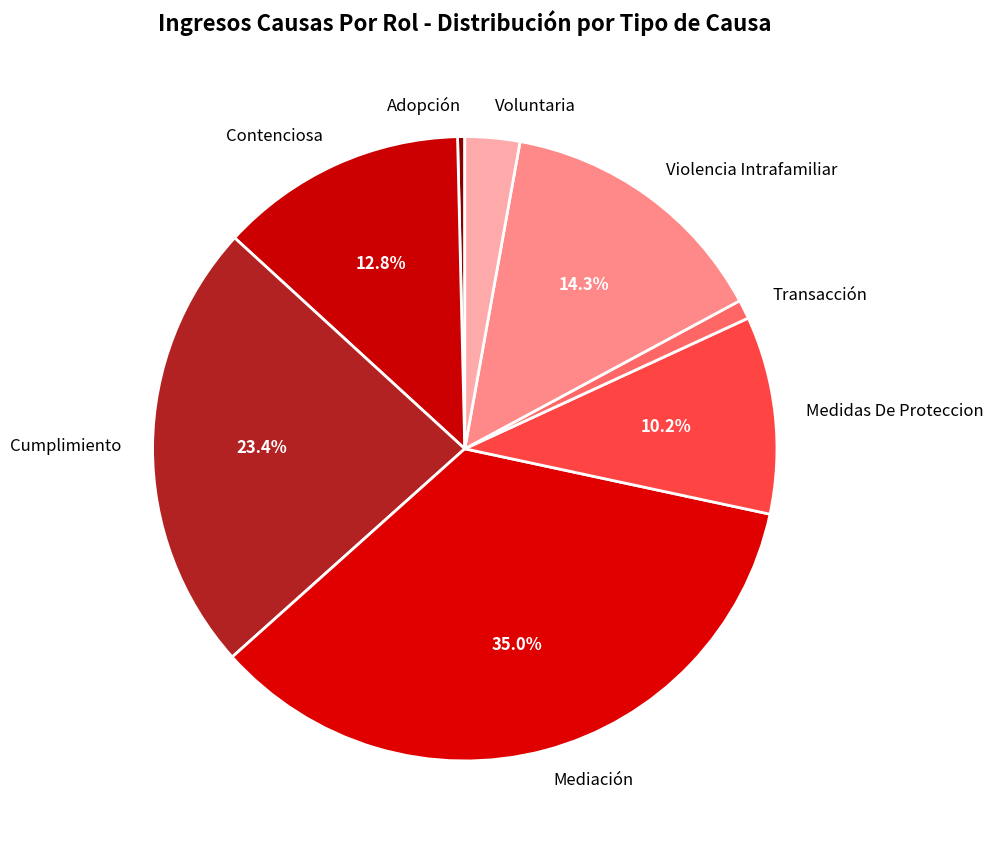

True or false: Contenciosa accounts for 13% of the total.

True